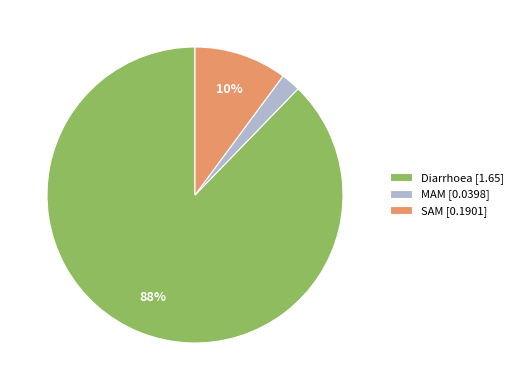

Is it true that MAM is 17% of the pie?

False